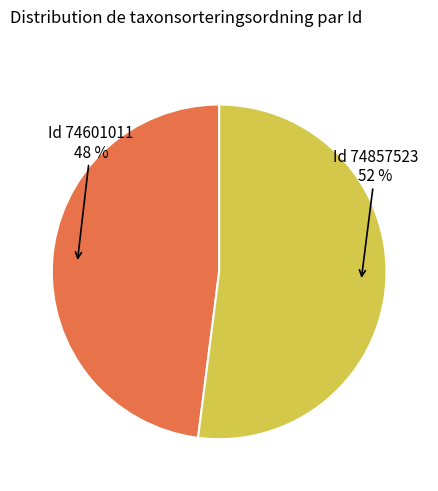

Is there any slice that represents more than half of the pie?

Yes